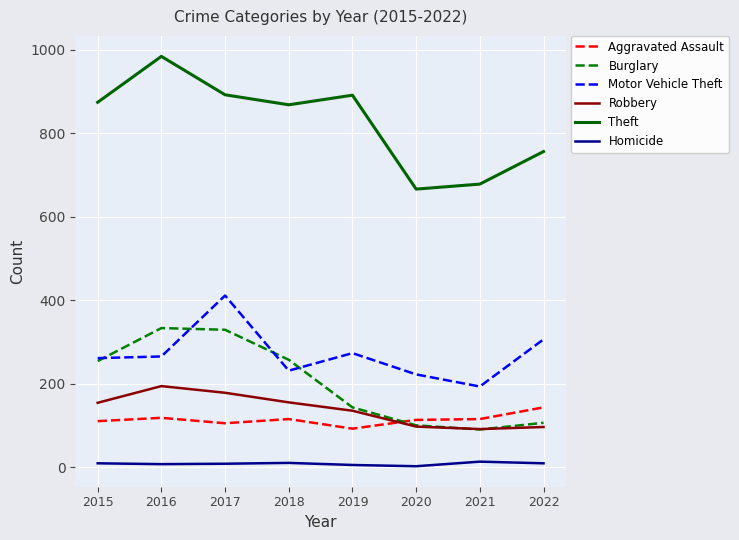

Is the value of Motor Vehicle Theft at 2015 greater than the value of Theft at 2017?

No